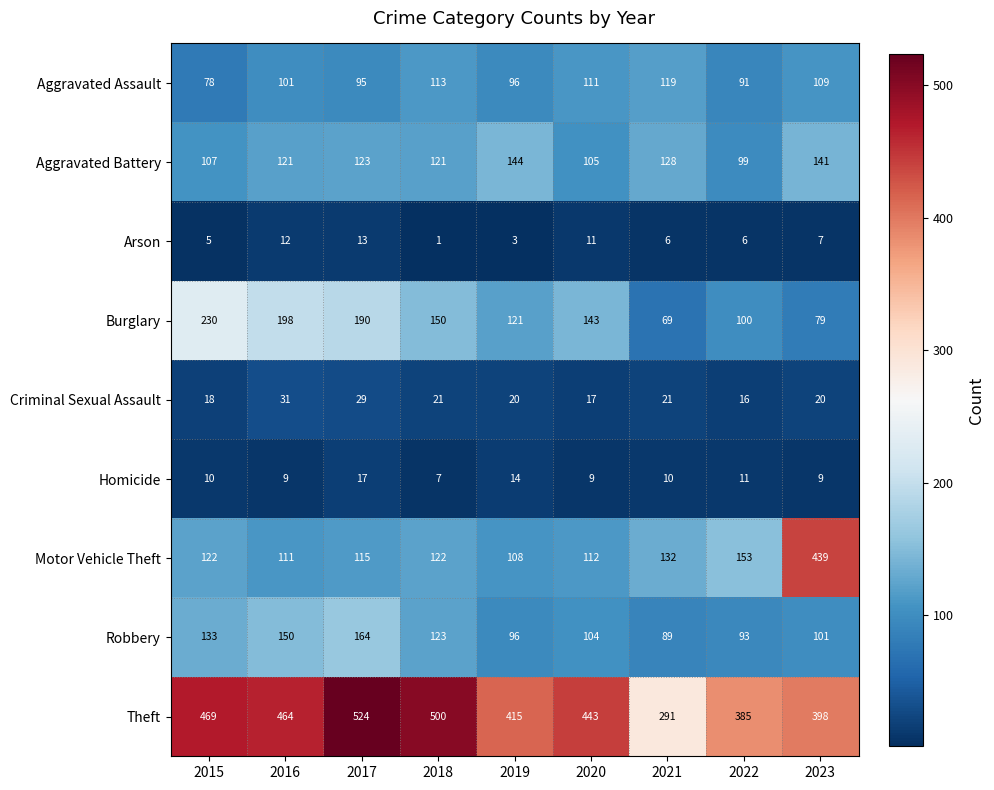

Where is Robbery nearest to the value 126?

2018